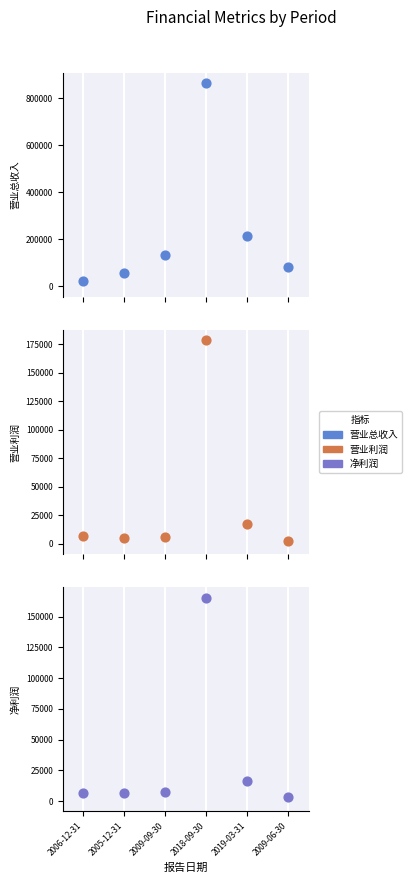

Is the value of 净利润 at 2019-03-31 greater than the value of 营业利润 at 2005-12-31?

Yes